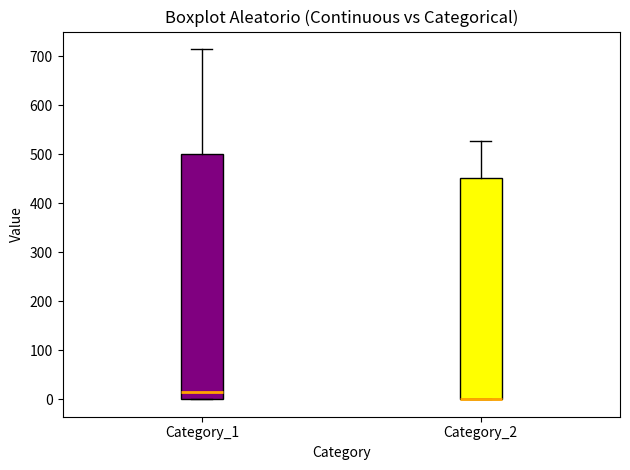

Comparing the boxes themselves (not the whiskers), which one is the tallest?

Category_1